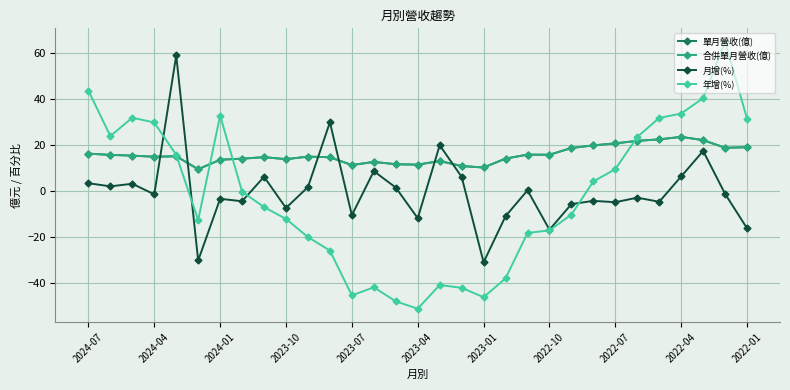

Is this an area chart (filled region under the line)?

No